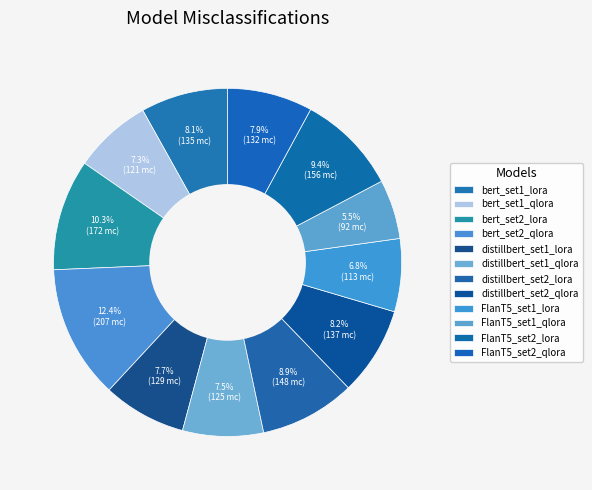

How many slices are in this pie chart?

12